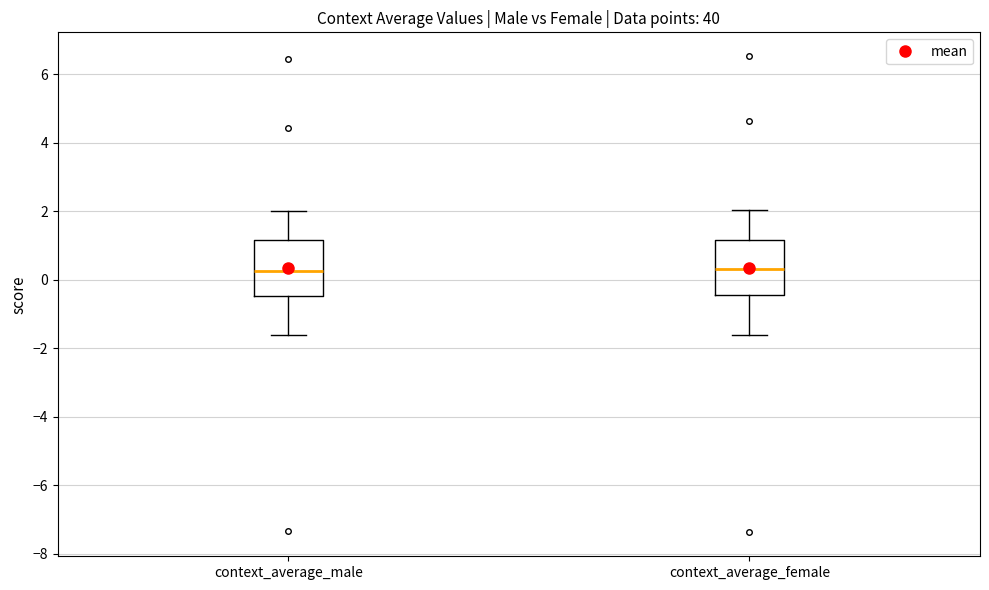

Where is the lower edge of the box for context_average_female on the y-axis? The values are not printed on the chart, so give them approximately, as read against the axis.

-0.4